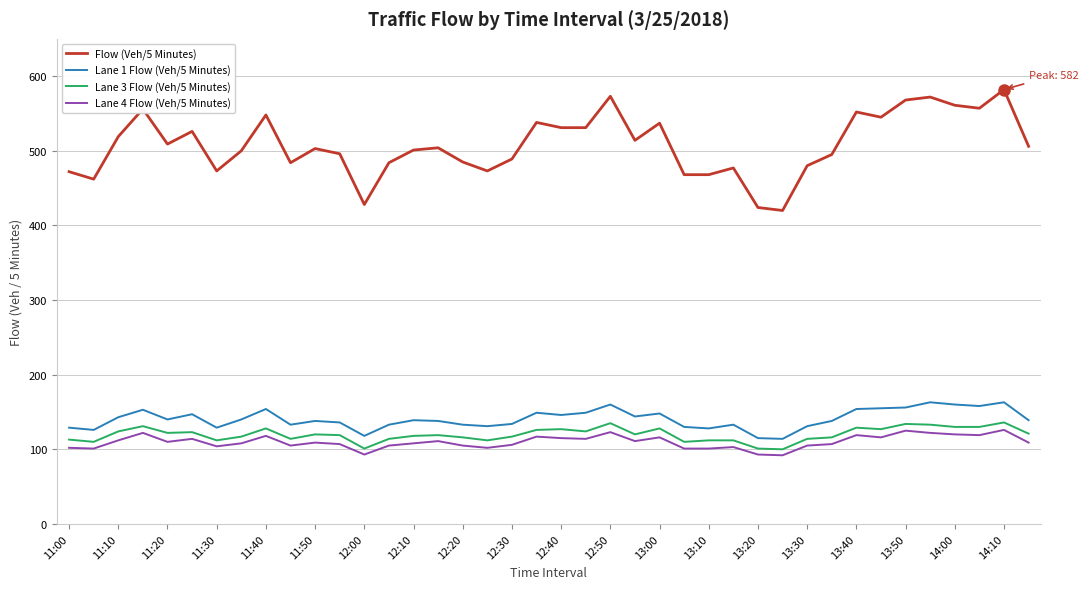

What is the average value of the Lane 1 Flow (Veh/5 Minutes) series?

141